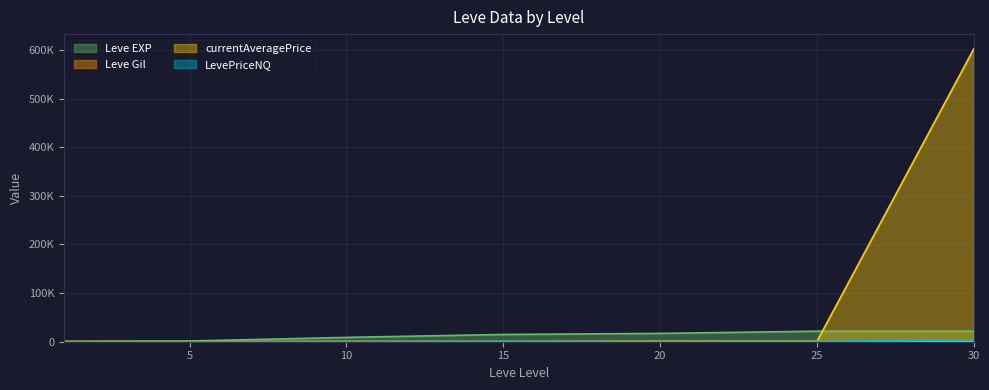

What is the value of the LevePriceNQ point at the 6th from the left?

500.0